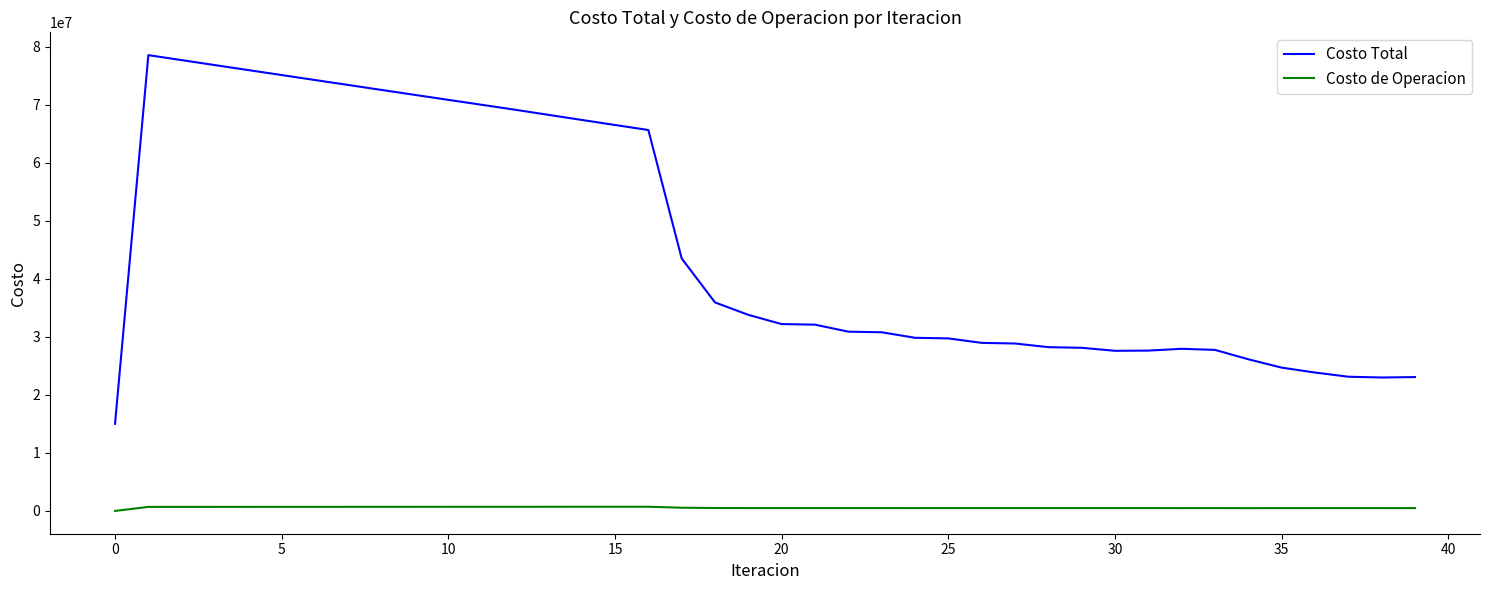

How many series are shown in this chart?

2